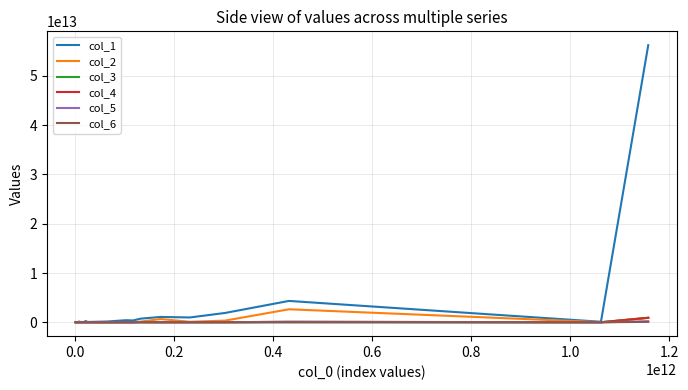

Which series has the widest spread of values?

col_1